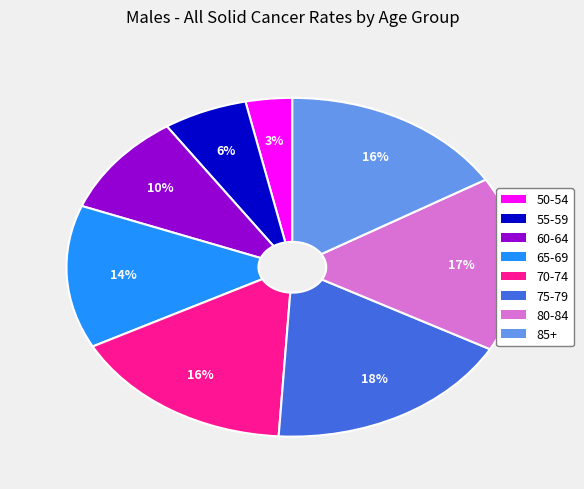

Which has a higher value, 80-84 or 65-69?

80-84